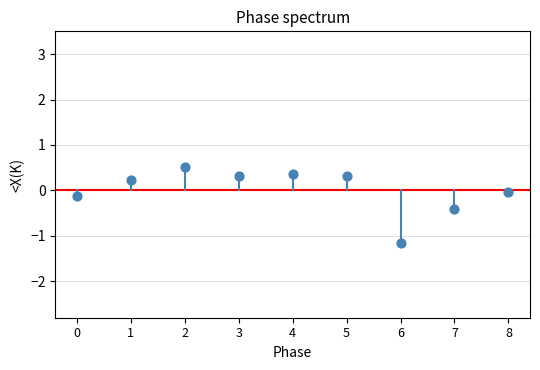

What is the range of Y values (max minus min)?

1.7